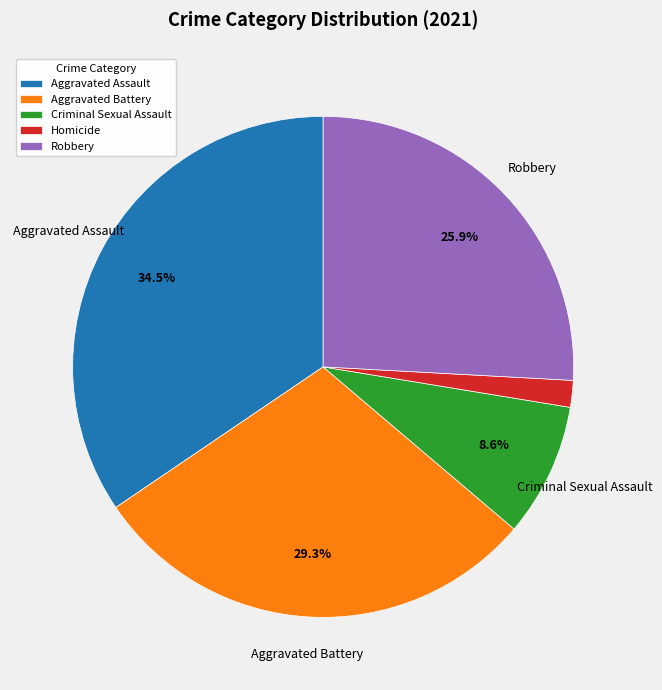

Which has a higher value, Robbery or Aggravated Battery?

Aggravated Battery